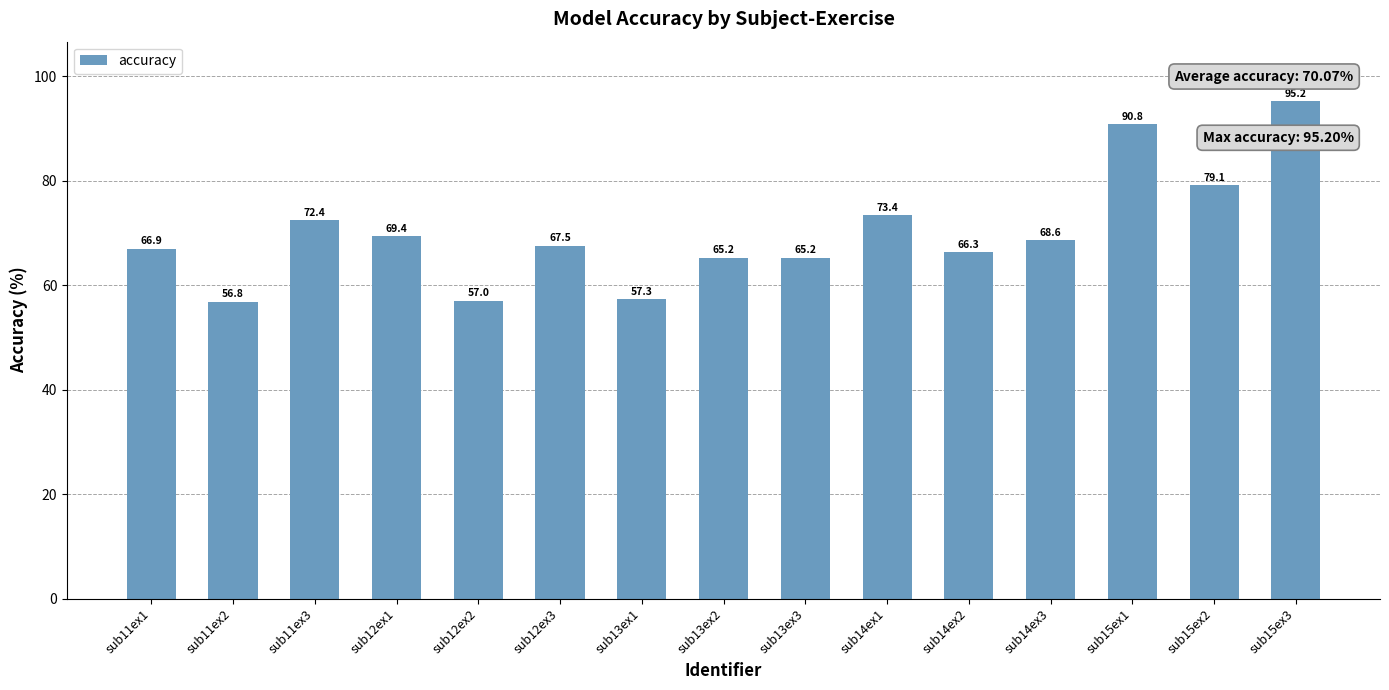

What is the label of the 7th bar from the right?

sub13ex3